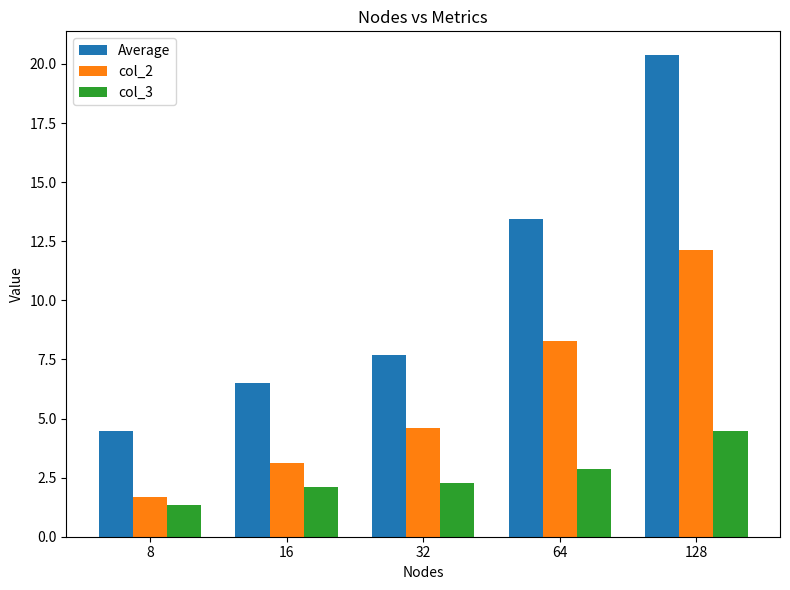

What is the value of the col_3 bar at the 5th from the left?

4.5